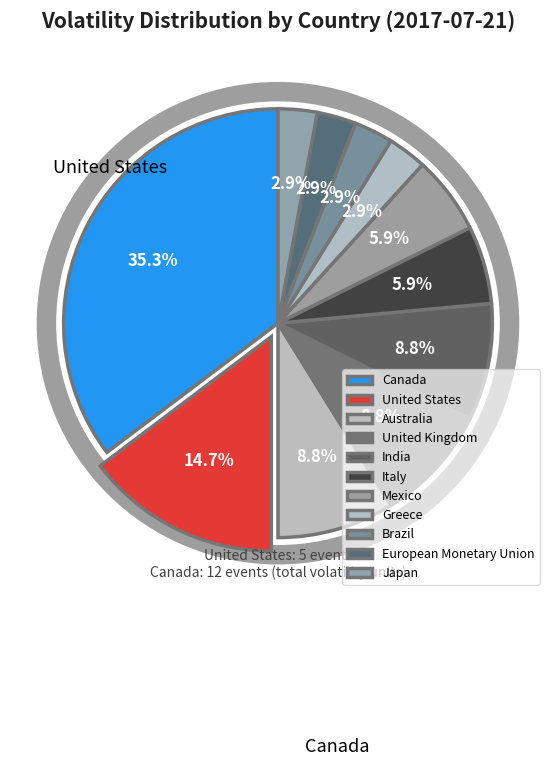

What is the smallest slice in the pie chart?

European Monetary Union